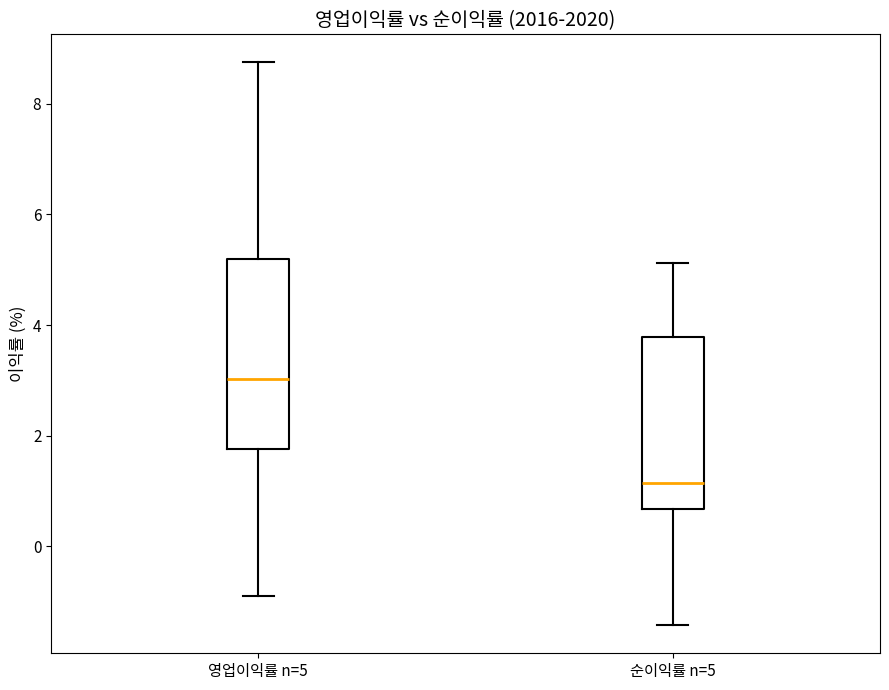

Which box is the tallest, from its lower edge to its upper edge?

영업이익률 n=5